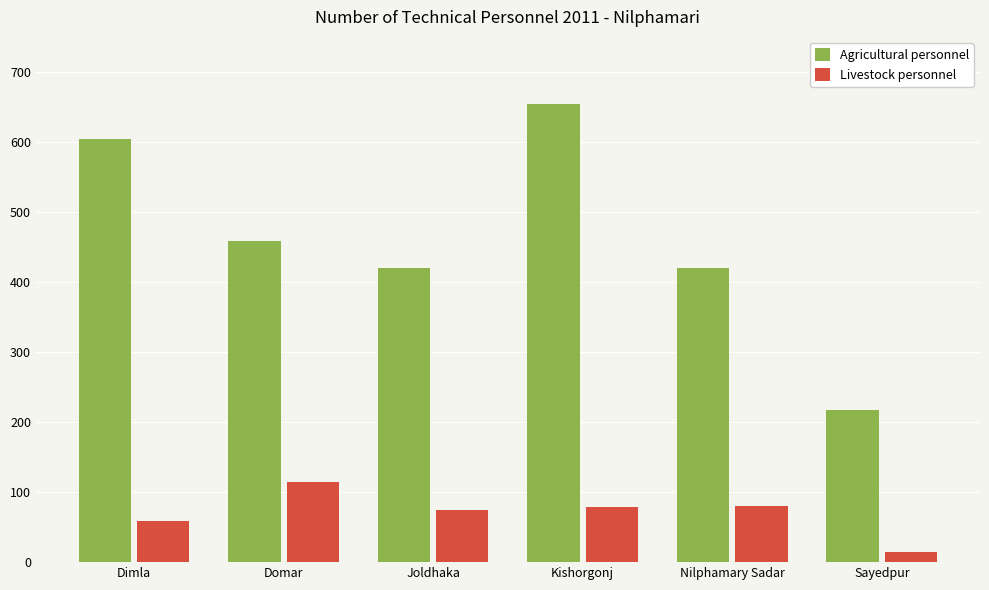

What is the label of the 6th bar from the right?

Dimla